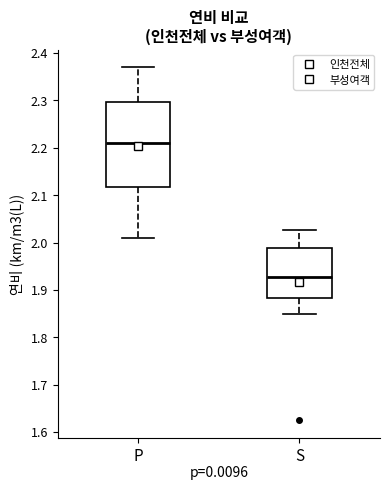

Where is the upper edge of the box for P on the y-axis? The values are not printed on the chart, so give them approximately, as read against the axis.

2.30